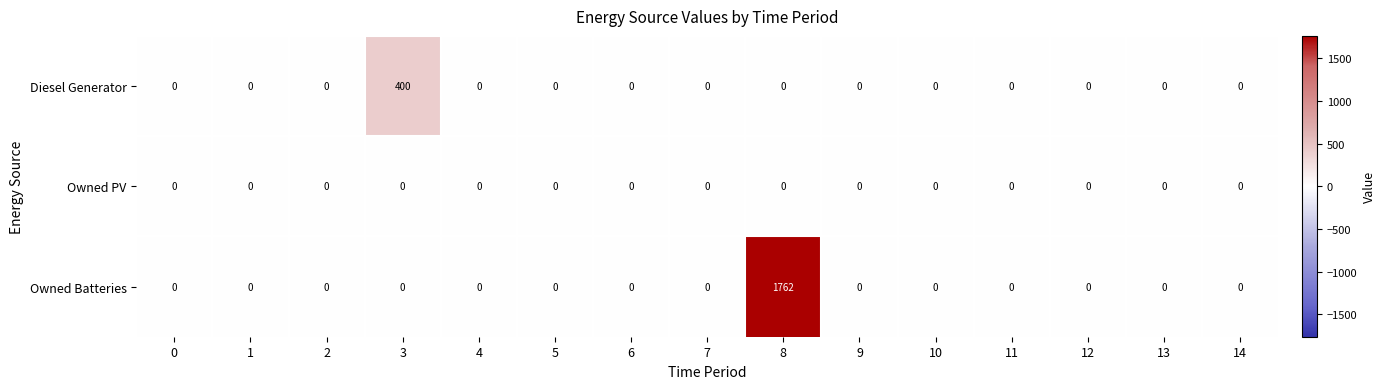

Which series has the largest total across all categories?

Owned Batteries